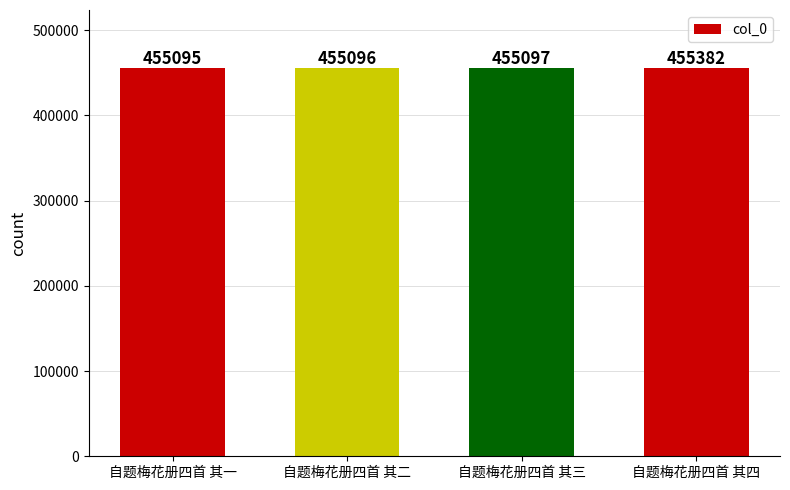

What is the difference between the maximum and minimum values?

287